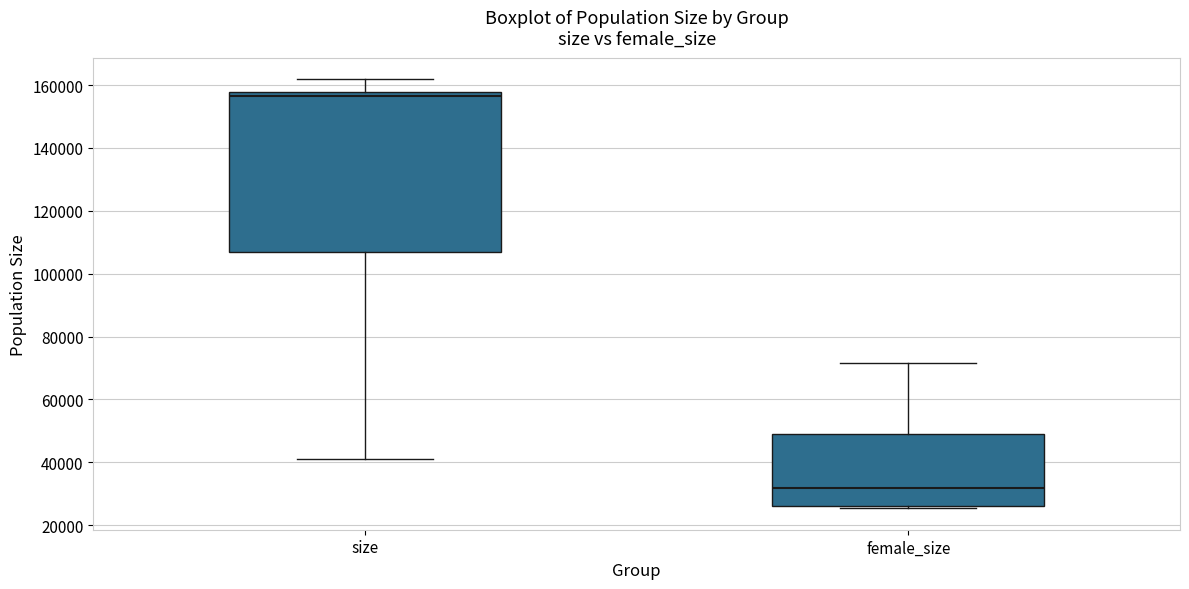

Which box has the lowest median line?

female_size